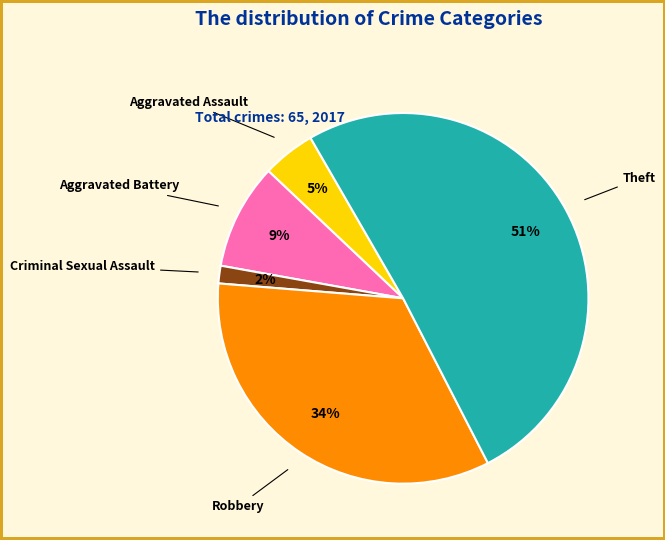

What is the largest slice in the pie chart?

Theft